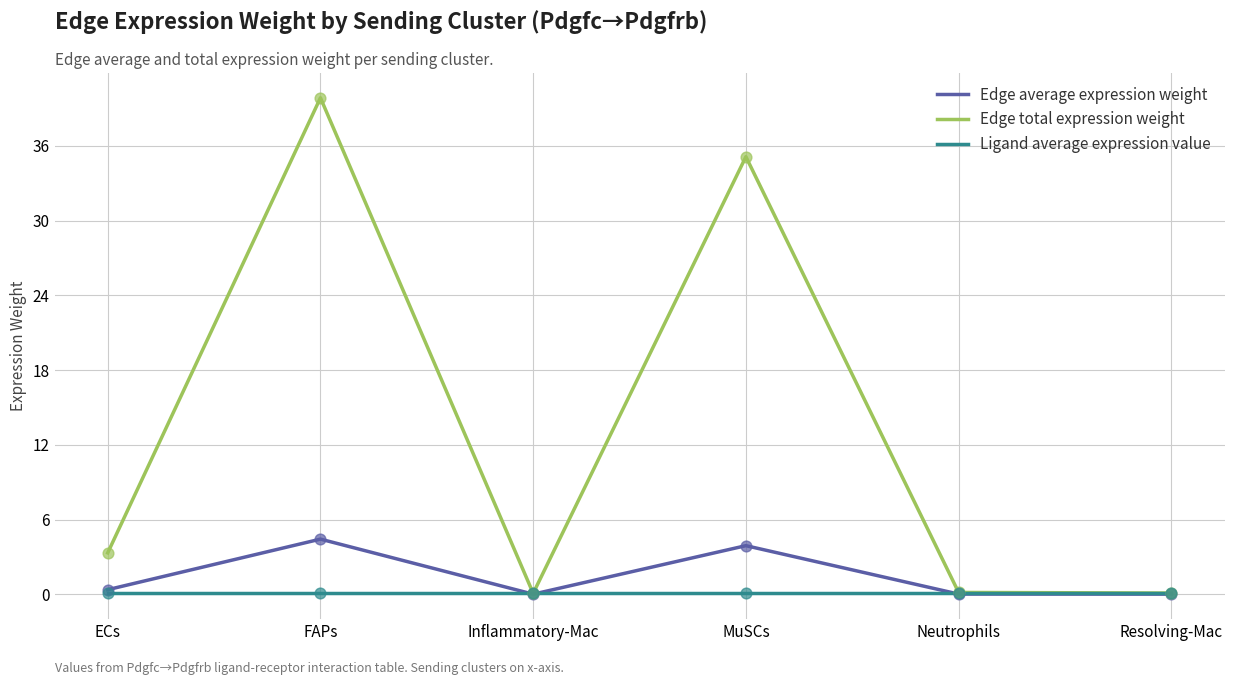

At which category is the sum across all series the highest?

FAPs